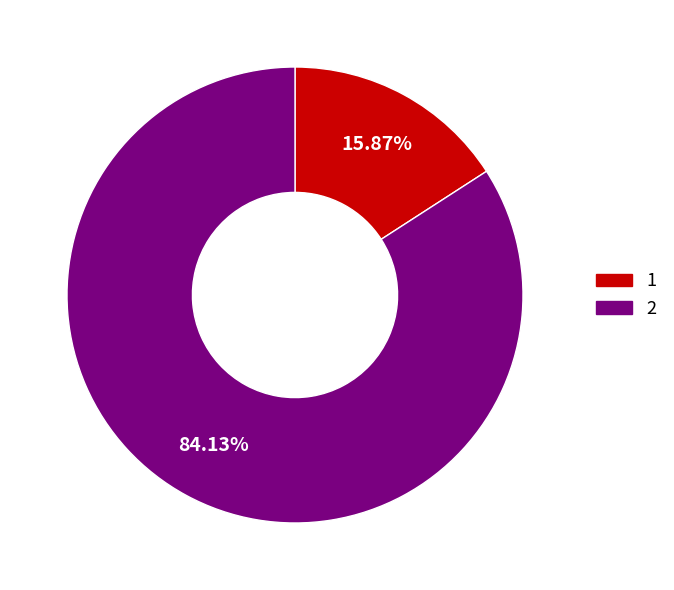

Does any single category account for the majority?

Yes